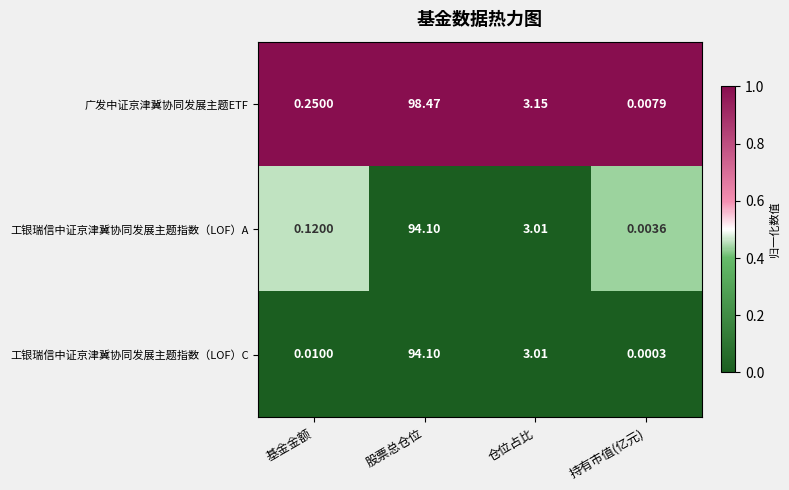

Which series changed the most between 股票总仓位 and 持有市值(亿元)?

广发中证京津冀协同发展主题ETF